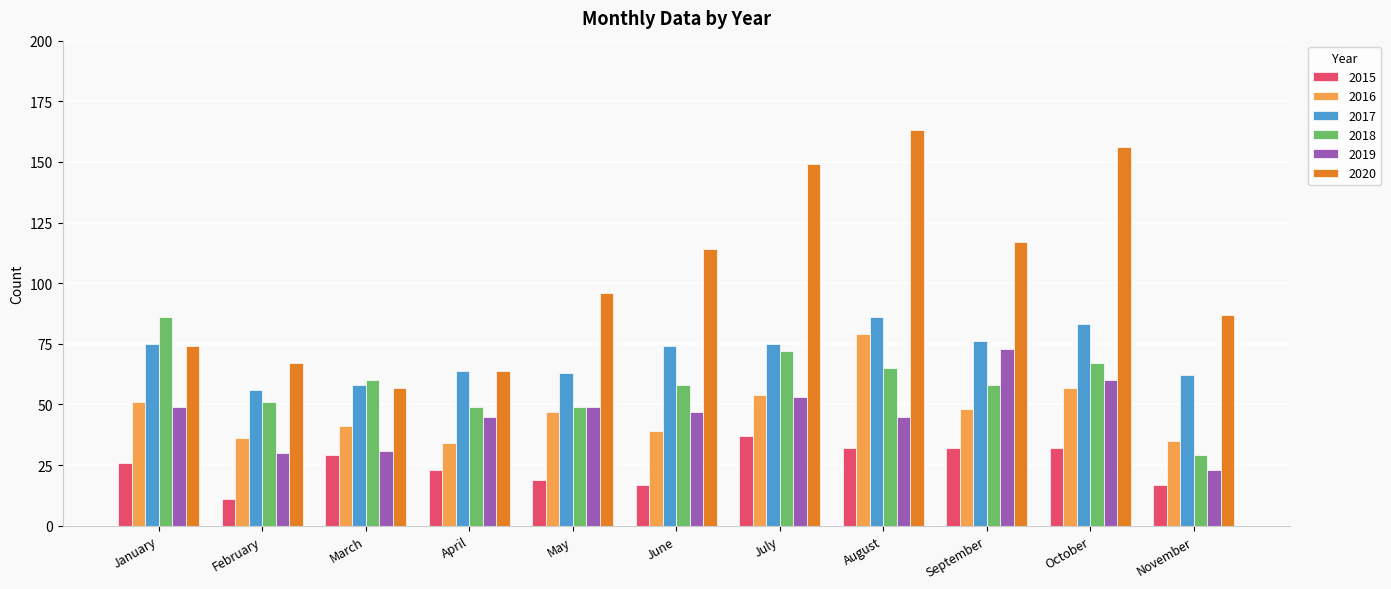

What is the difference between the highest and lowest values at May?

77